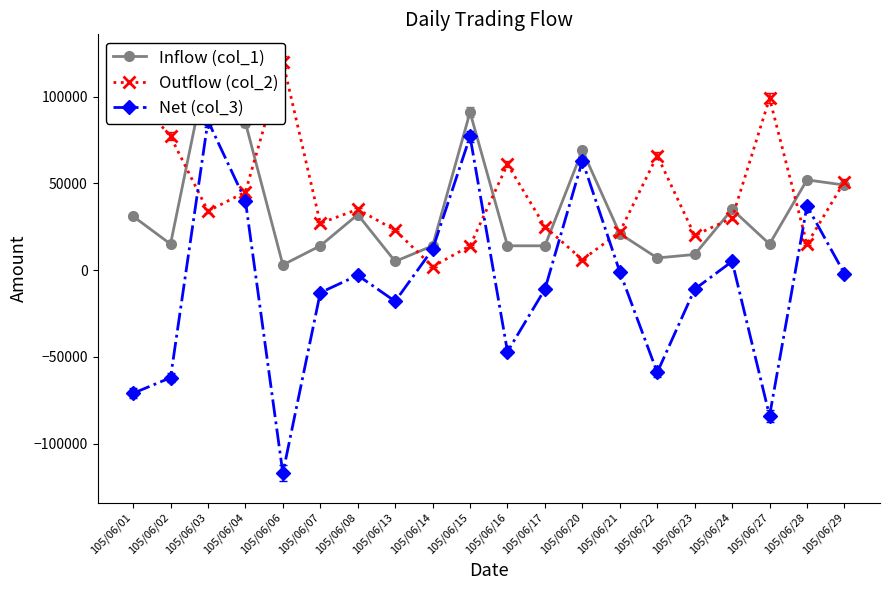

What is the average value of the Inflow (col_1) series?

34750